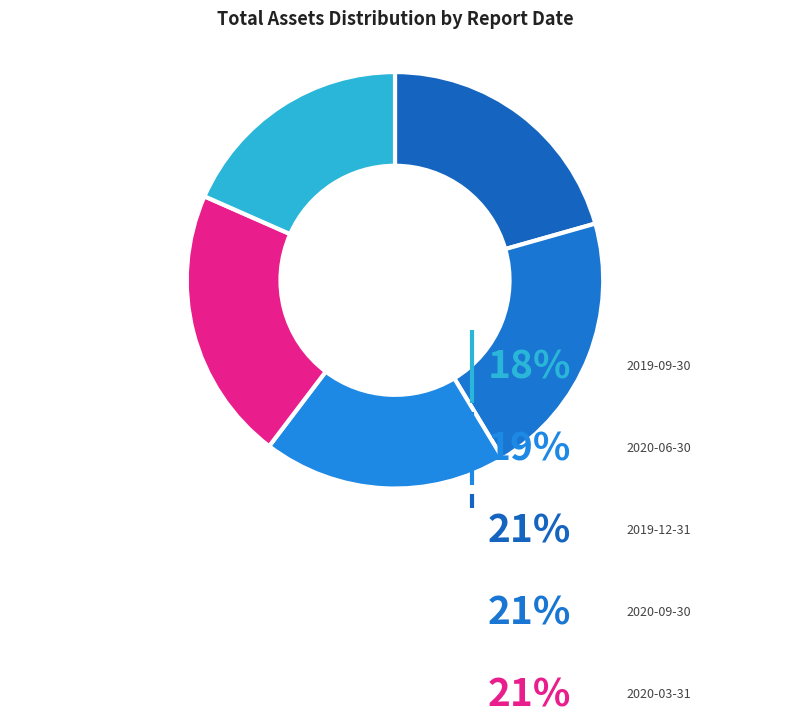

Count the number of slices in the pie.

5